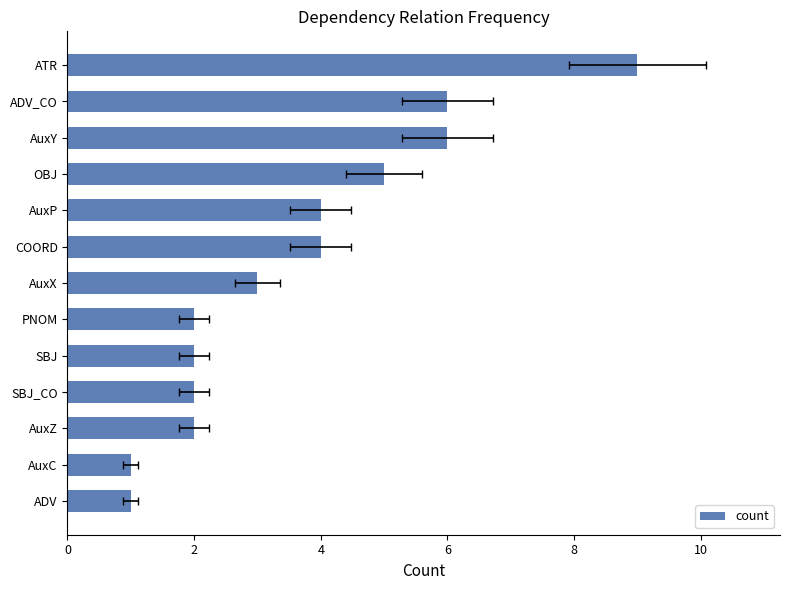

Is it true that the value at AuxZ is 2?

True